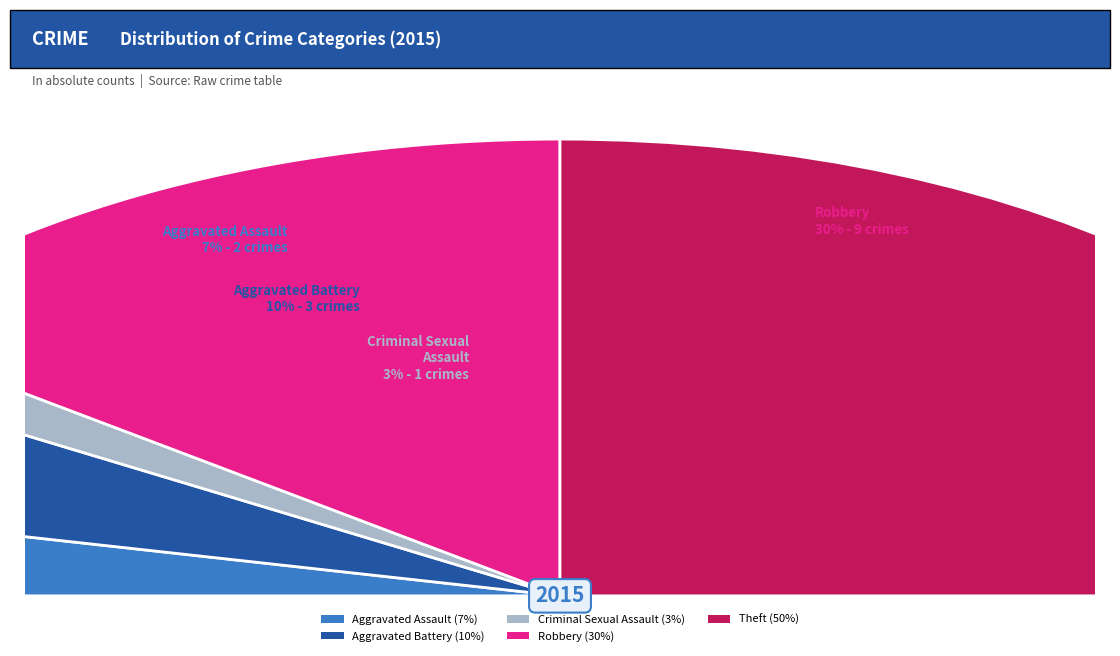

Combined, what portion of the pie is Theft and Robbery?

80.0%